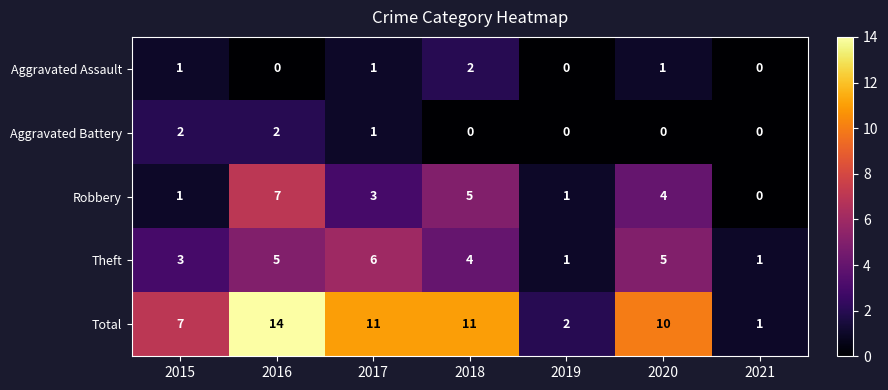

What is the highest value of the Robbery series?

7